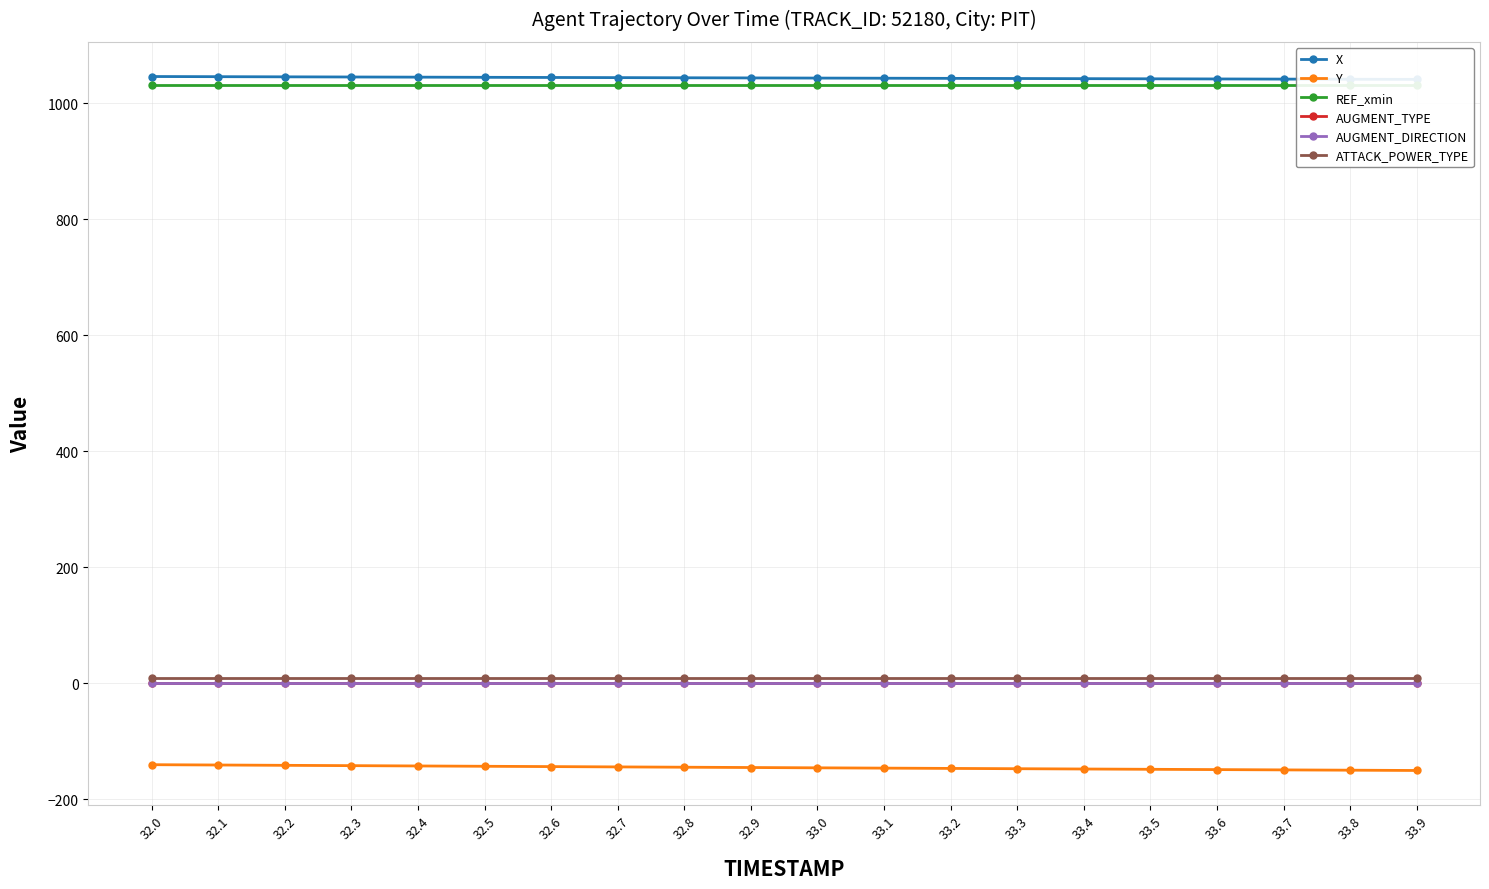

True or false: X and AUGMENT_TYPE cross at least once.

False